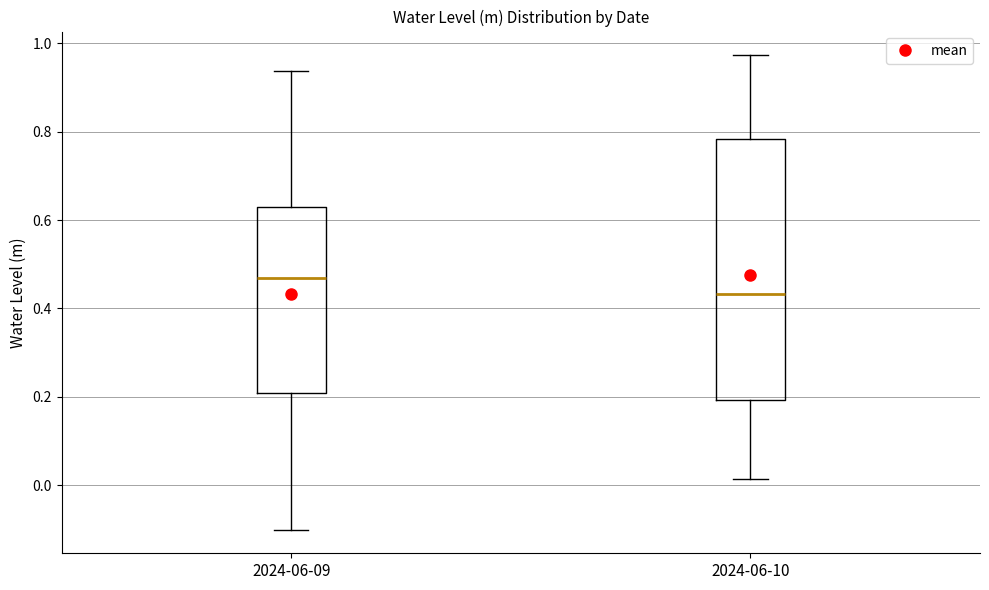

Reading left to right, read every box against the y-axis: the position of its median line, the range the box covers, and the ends of its whiskers. The values are not printed on the chart, so give them approximately, as read against the axis.

2024-06-09: median 0.46, box 0.20 to 0.64, whiskers -0.10 to 0.94
2024-06-10: median 0.44, box 0.20 to 0.78, whiskers 0.02 to 0.98